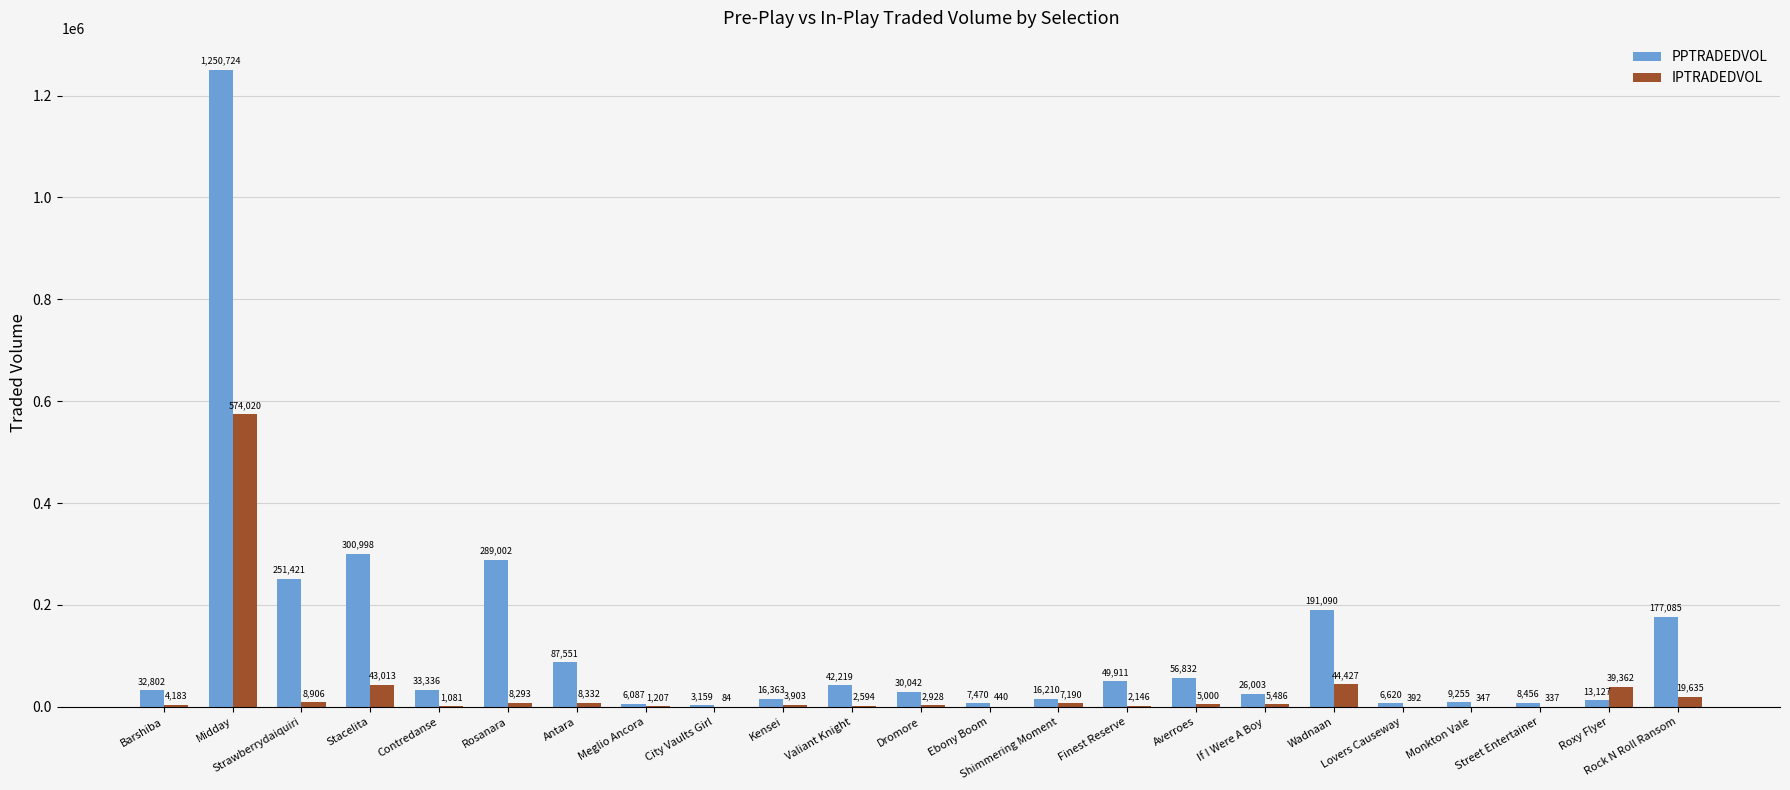

At which label does PPTRADEDVOL first exceed 32802?

Barshiba